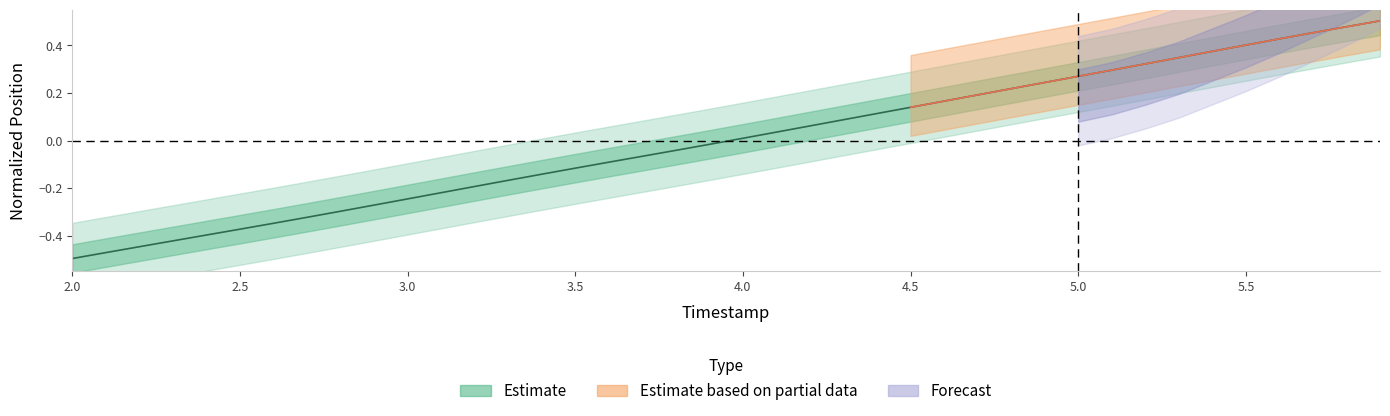

What is the label of the 6th point from the right?

5.4